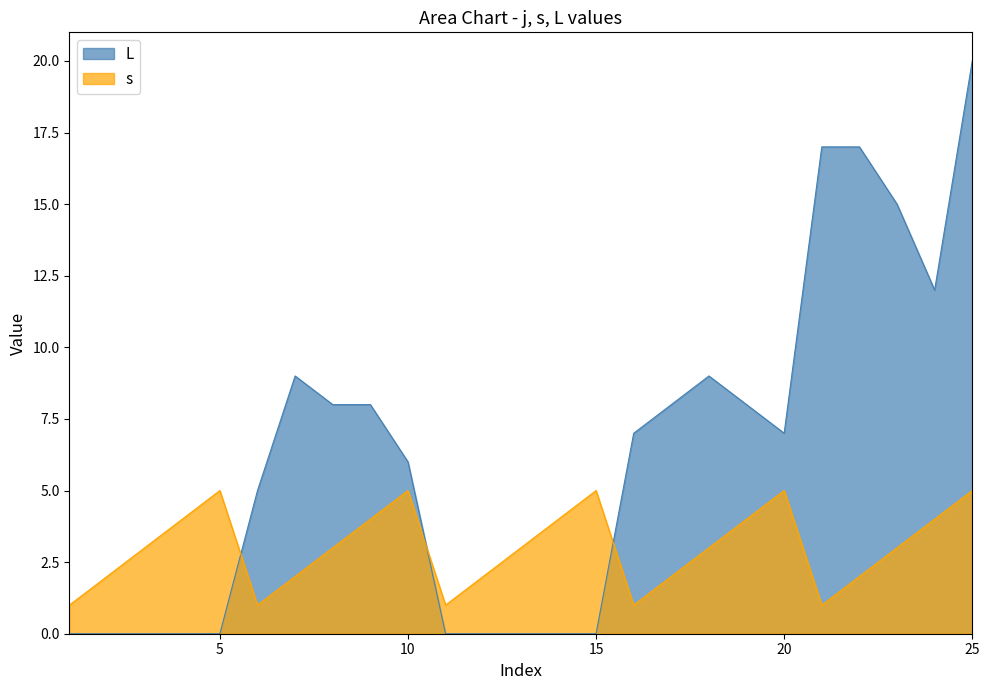

List the series in order of their overall mean, lowest first.

s, L